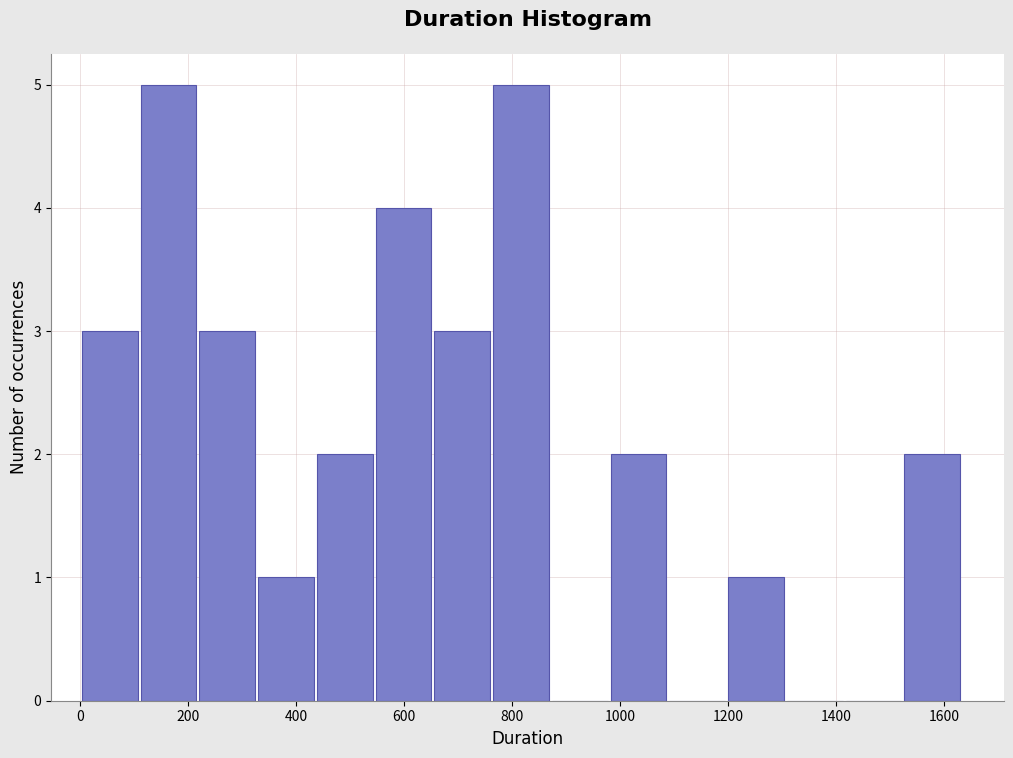

Reading left to right, transcribe this chart: for each bar, give the range it covers on the x-axis and its height. Neither the bar edges nor the heights are printed on the chart, so give them approximately, as read against the axes.

0 to 100: 3
100 to 220: 5
220 to 320: 3
320 to 440: 1
440 to 540: 2
540 to 660: 4
660 to 760: 3
760 to 880: 5
880 to 980: 0
980 to 1080: 2
1080 to 1200: 0
1200 to 1300: 1
1300 to 1420: 0
1420 to 1520: 0
1520 to 1640: 2